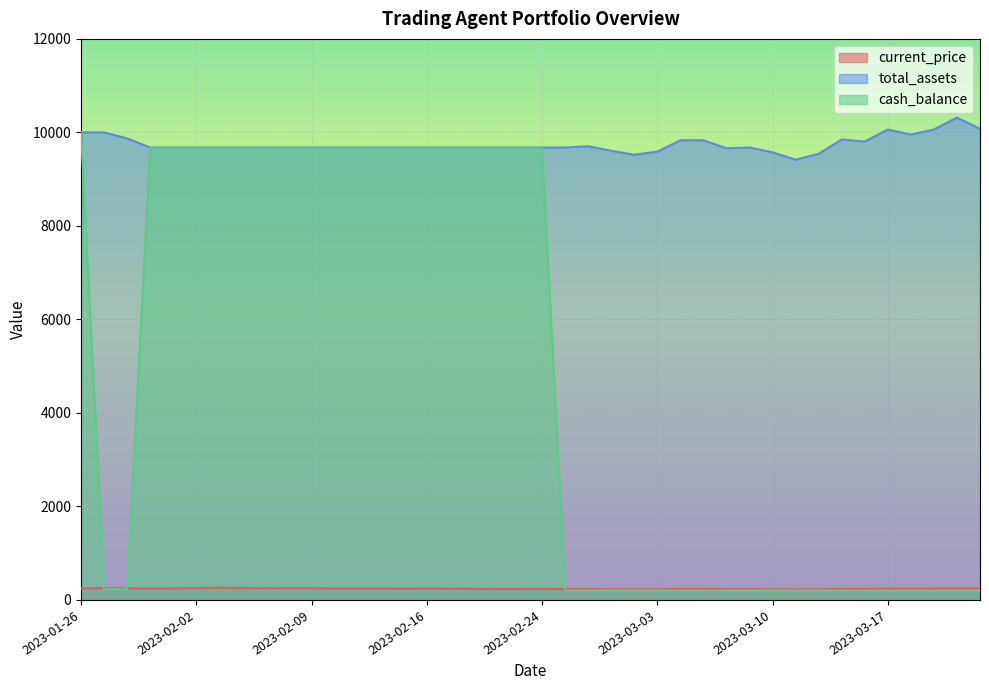

Read the cash_balance value at 2023-03-09.

202.5